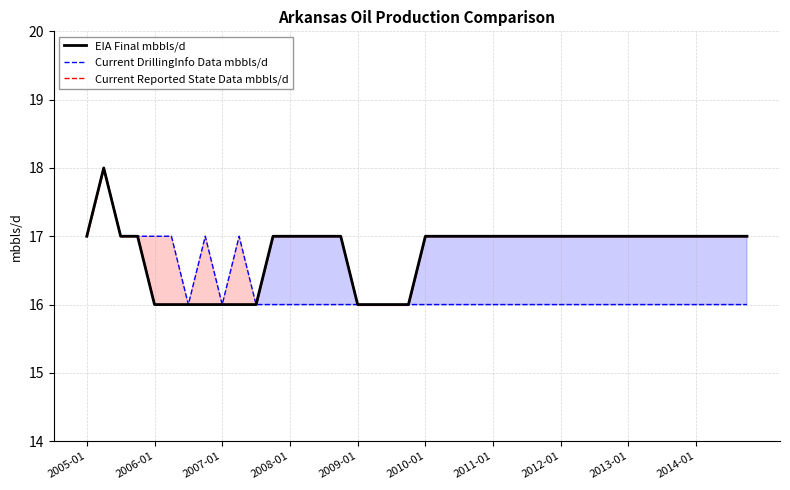

At which label does Current DrillingInfo Data mbbls/d reach its peak?

2006-01